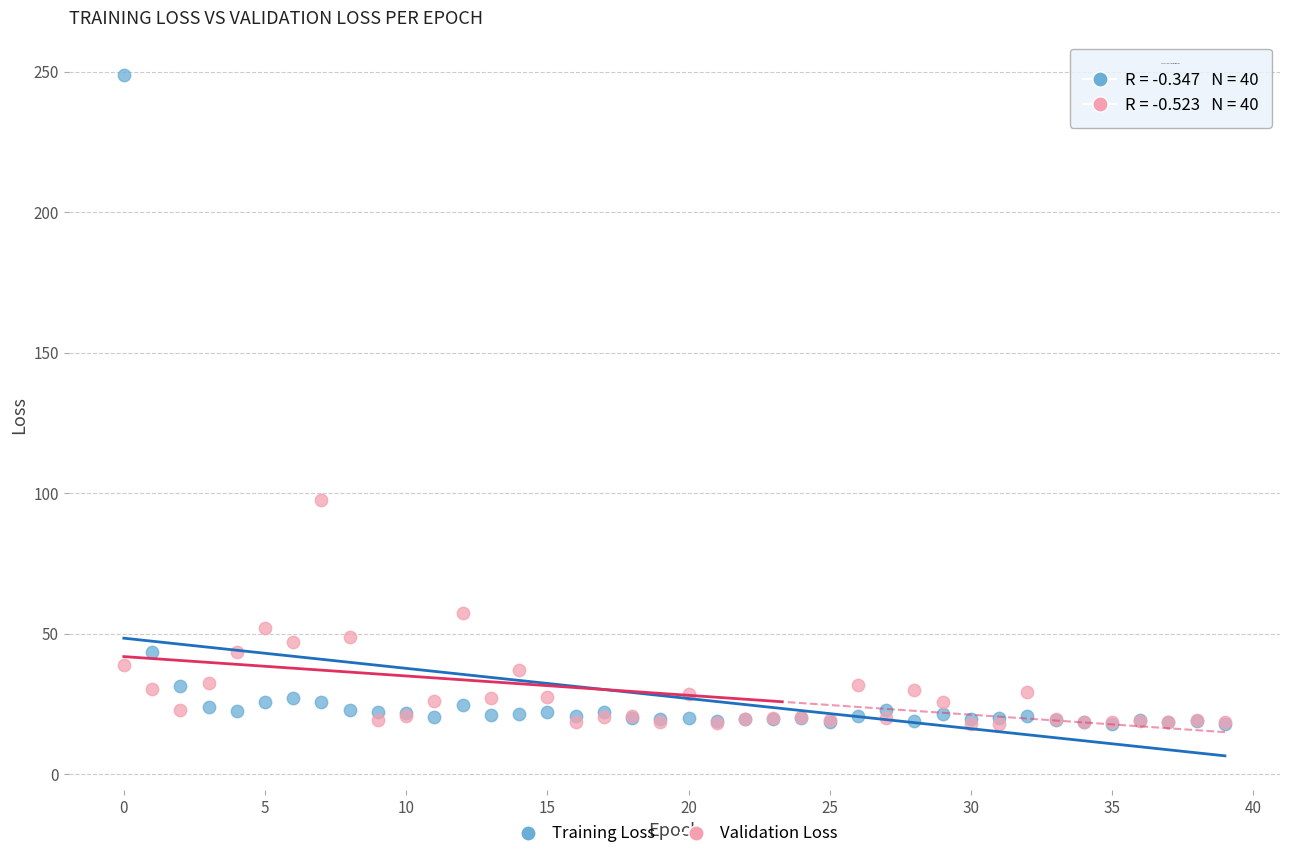

Which series has the widest spread of Y values?

Training Loss